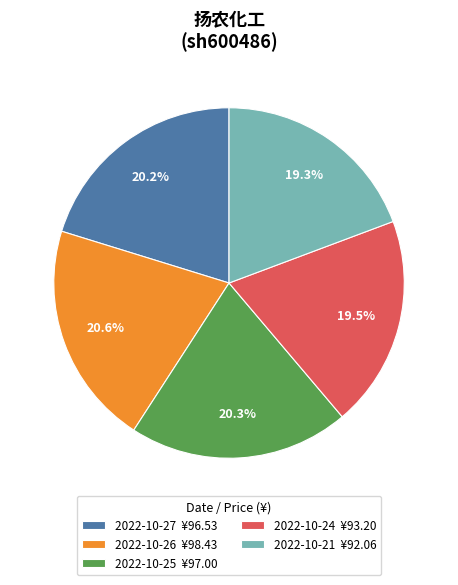

How many slices are in this pie chart?

5